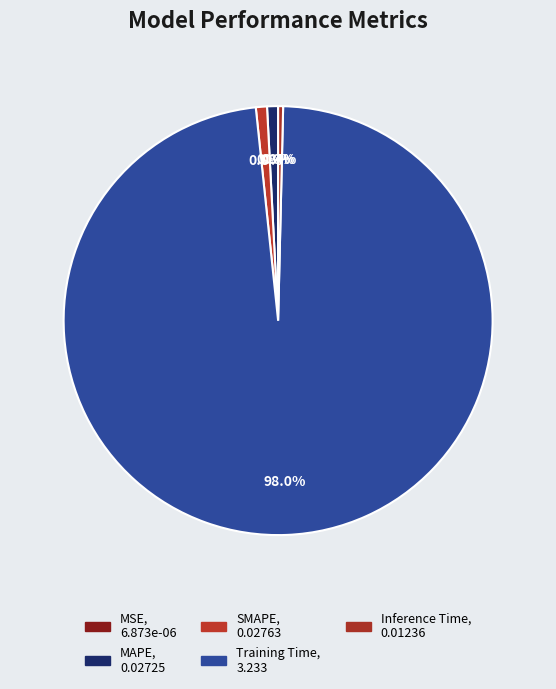

True or false: SMAPE accounts for 1% of the total.

True